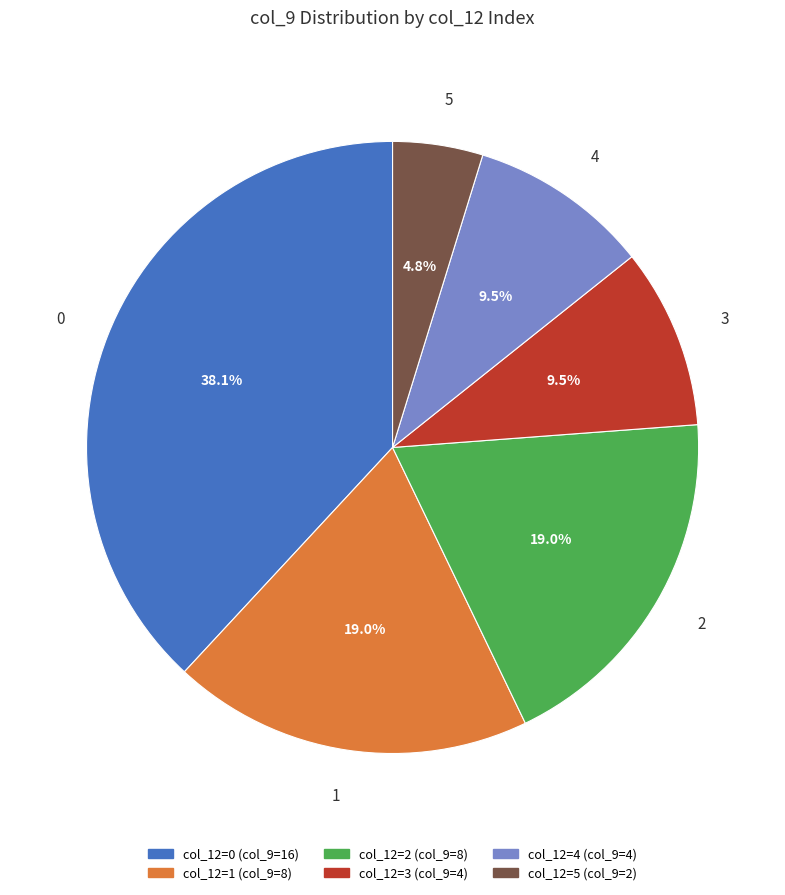

What portion of the pie excludes 0?

61.9%